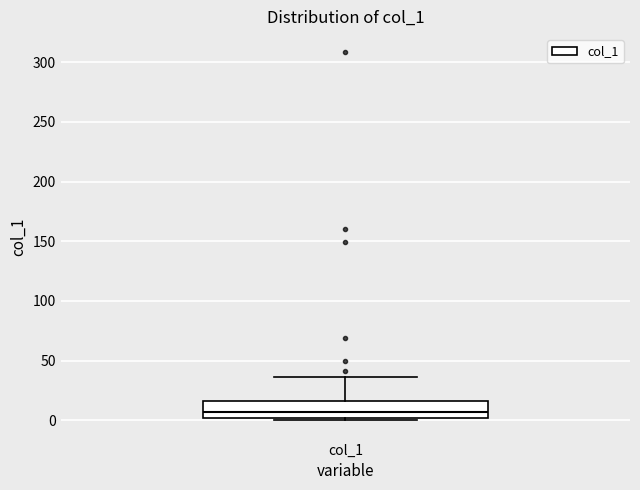

Transcribe this box plot: give where the median line is, the range the box spans, and where the two whiskers end, as read against the y-axis. The values are not printed on the chart, so give them approximately, as read against the axis.

median 5, box 0 to 15, whiskers 0 (just below the box's lower edge) to 35